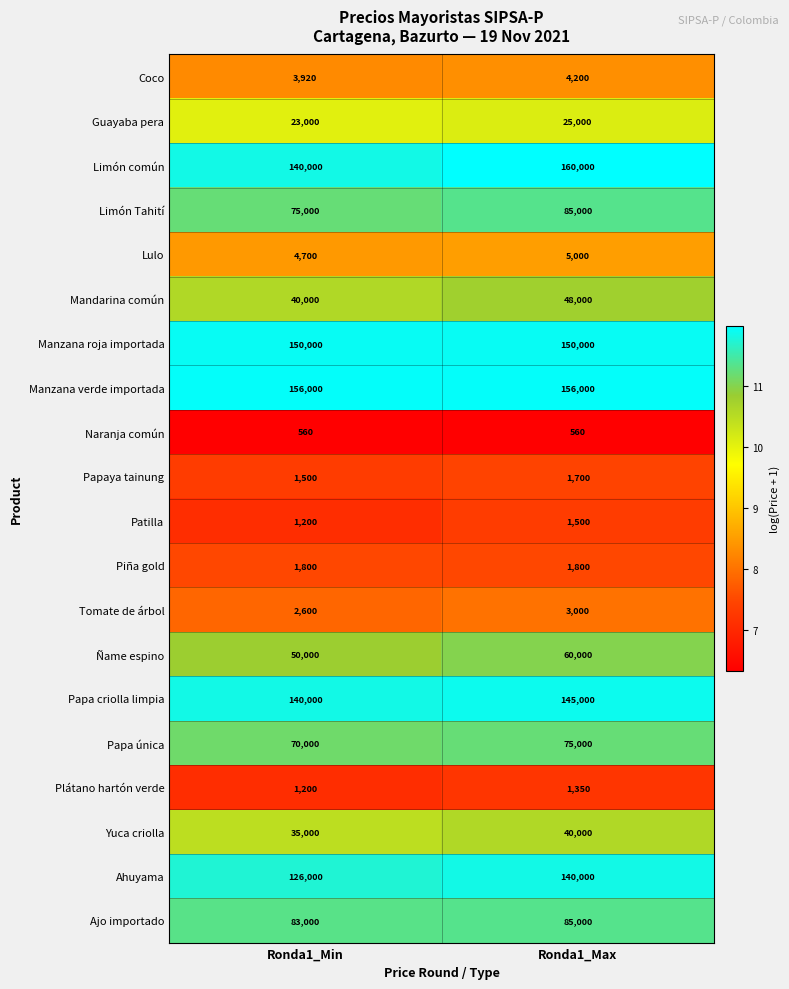

At which category is the sum across all series the highest?

Ronda1_Max